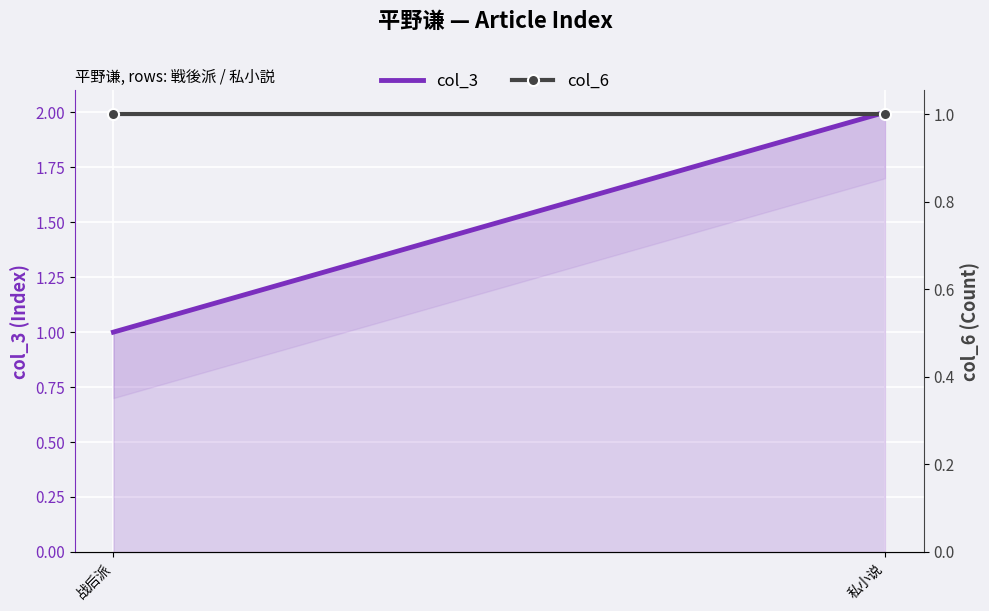

Is it true that col_3 equals 1 at 私小说?

False